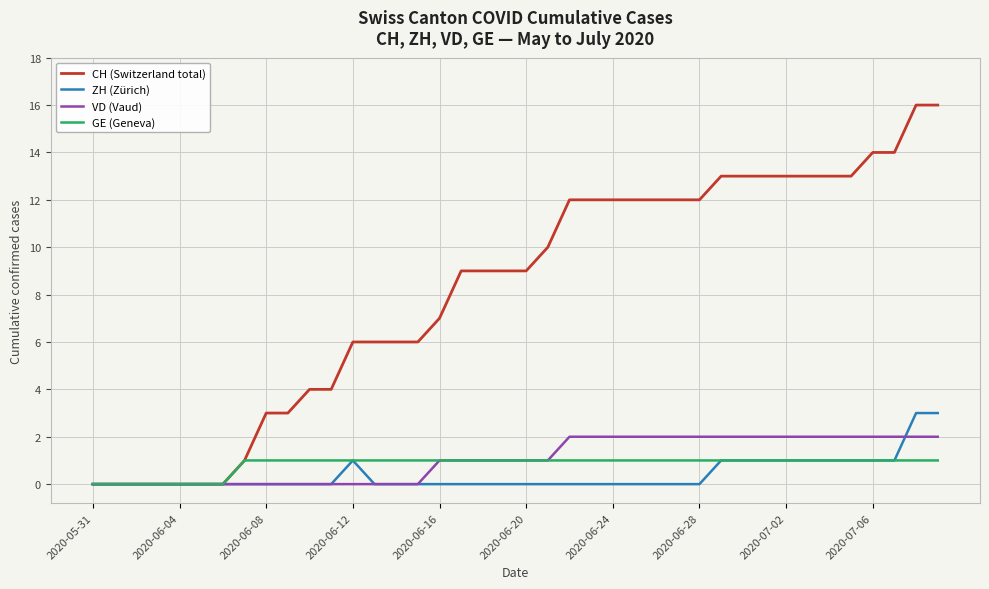

Rank the series by their maximum value, from lowest to highest.

GE (Geneva), VD (Vaud), ZH (Zürich), CH (Switzerland total)